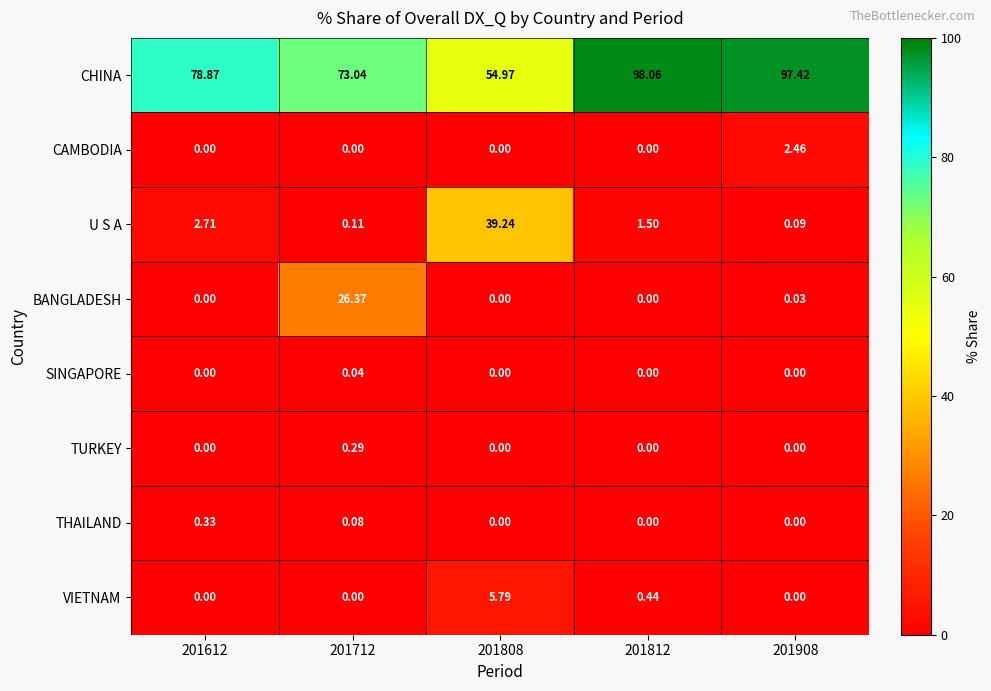

Rank the series by their maximum value, from lowest to highest.

SINGAPORE, TURKEY, THAILAND, CAMBODIA, VIETNAM, BANGLADESH, U S A, CHINA